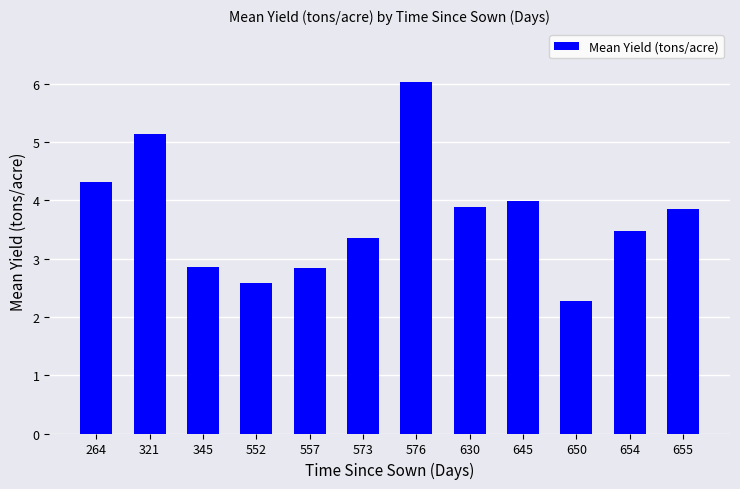

Approximately how many times larger is the value at 655 compared to 573?

1.2